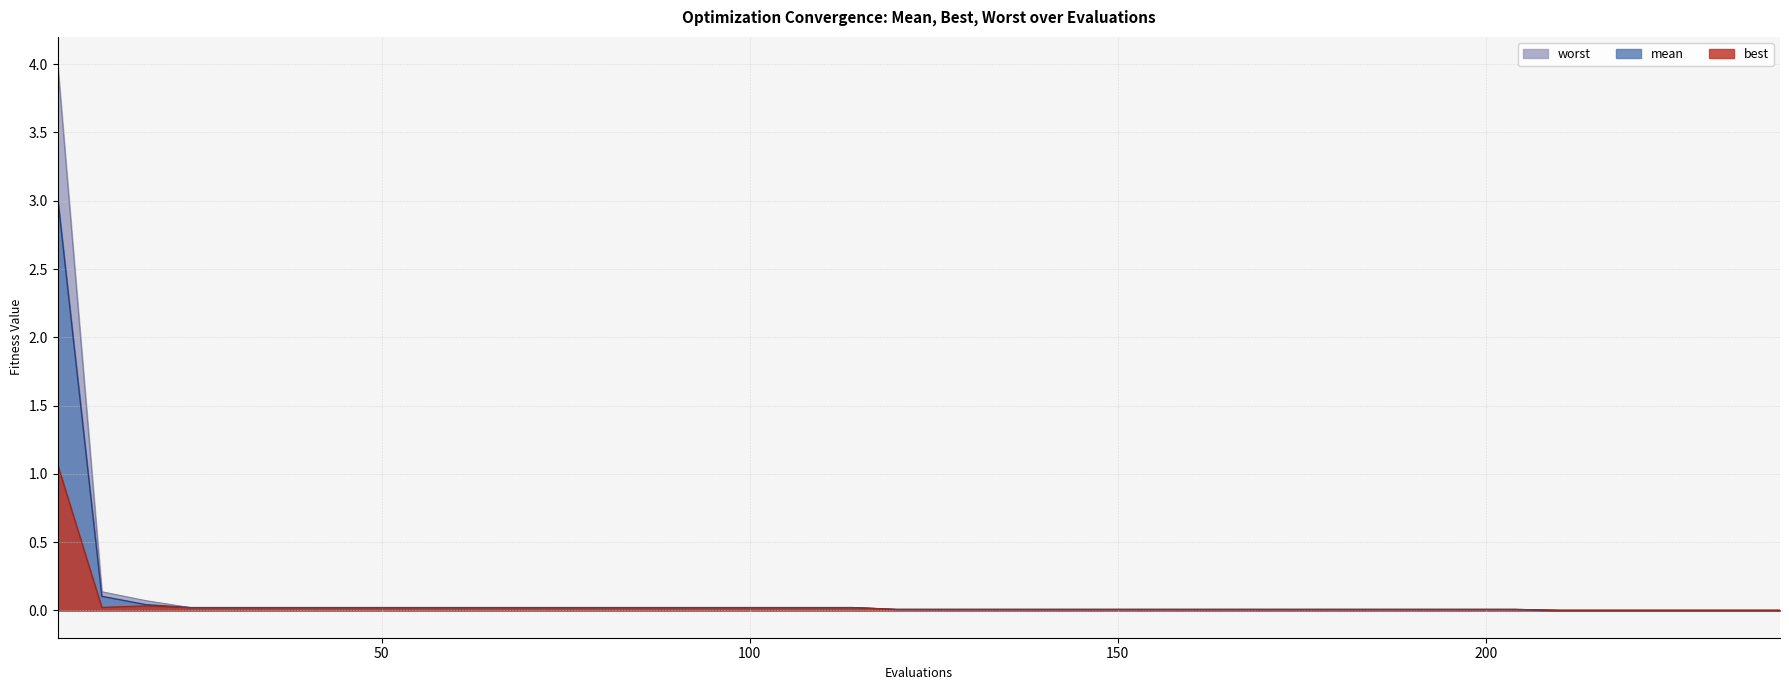

Rank the series by their average value, from highest to lowest.

worst, mean, best